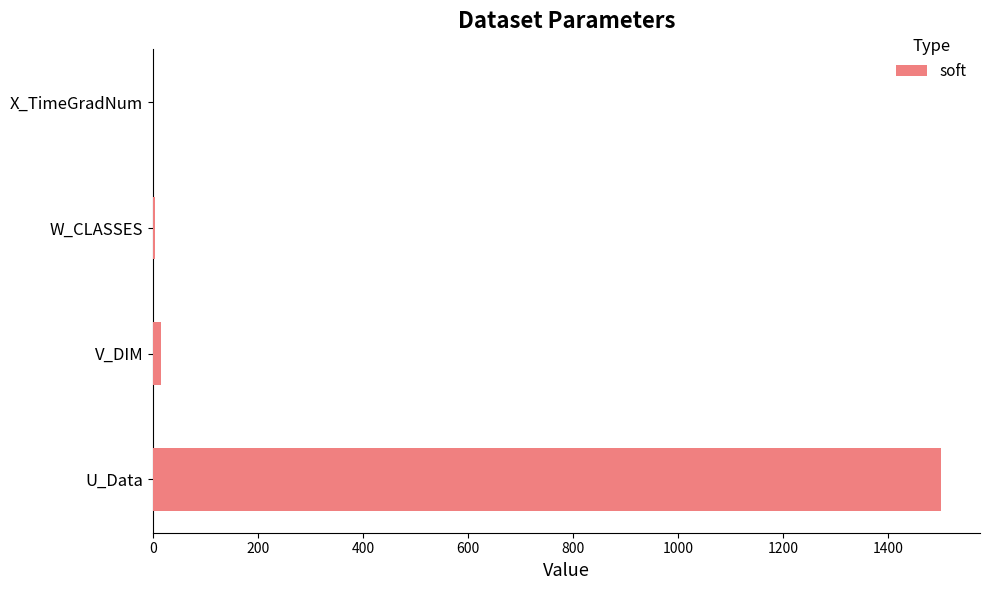

The chart shows a value of 1500.0 at U_Data. True or false?

True